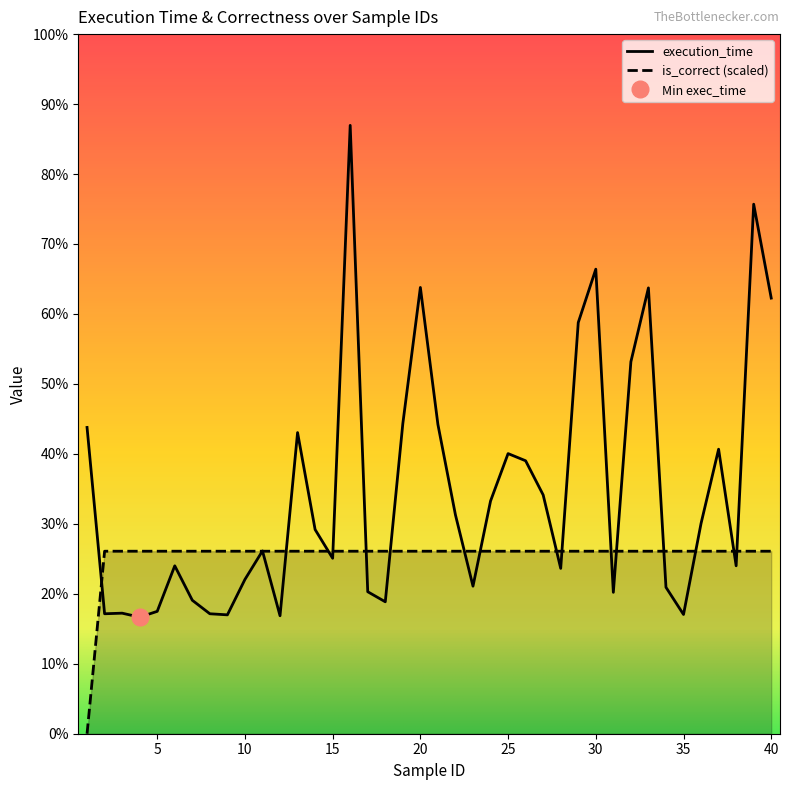

What is the sum of the execution_time values at 3 and 40?

3.9